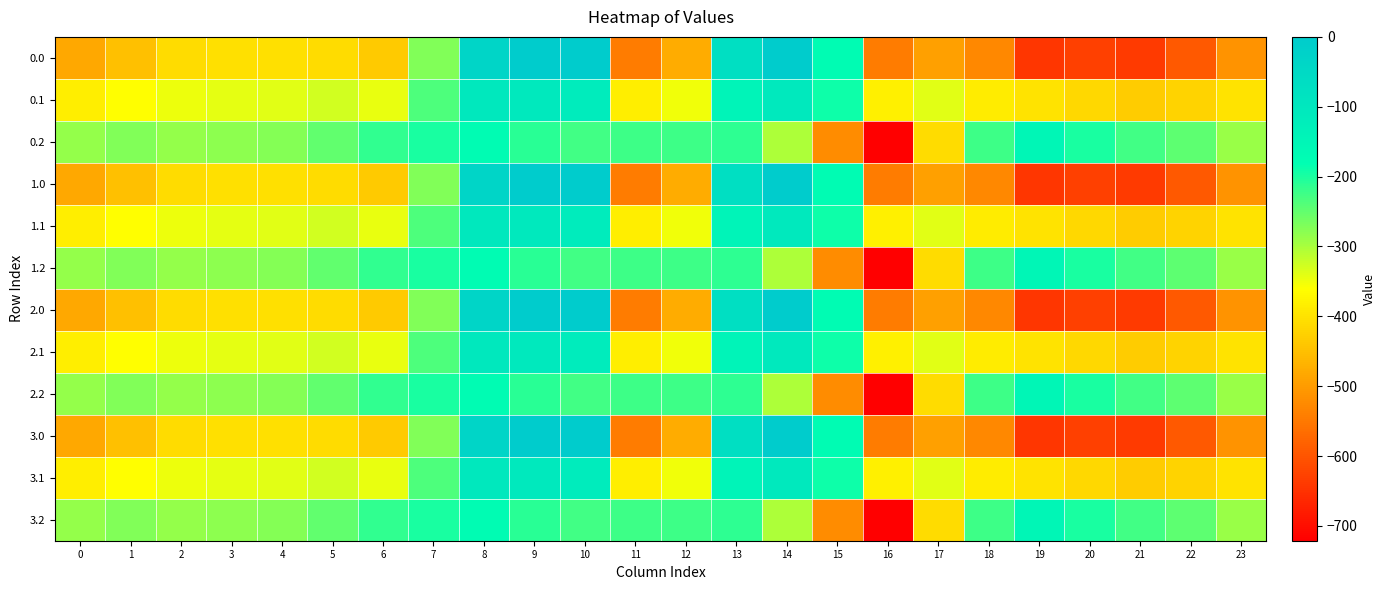

Reading left to right, extract all data points from this chart.

0.0: 0=-482.0	1=-449.5	2=-410.3	3=-404.4	4=-404.9	5=-410.8	6=-435.0	7=-270.7	8=-35.0	9=0.0	10=0.0	11=-544.3	12=-477.2	13=-70.2	14=-0.3	15=-172.8	16=-545.4	17=-493.8	18=-529.6	19=-644.5	20=-629.9	21=-638.4	22=-592.3	23=-511.3
0.1: 0=-384.6	1=-361.1	2=-347.9	3=-342.7	4=-339.6	5=-329.5	6=-345.2	7=-234.9	8=-102.3	9=-104.8	10=-114.0	11=-384.7	12=-350.8	13=-141.2	14=-105.5	15=-190.4	16=-380.5	17=-340.1	18=-388.5	19=-399.7	20=-414.5	21=-432.4	22=-419.9	23=-399.4
0.2: 0=-287.1	1=-272.7	2=-285.5	3=-281.0	4=-274.4	5=-248.1	6=-216.4	7=-199.0	8=-169.5	9=-209.6	10=-228.0	11=-225.2	12=-224.3	13=-212.2	14=-301.9	15=-522.2	16=-721.2	17=-409.5	18=-223.1	19=-151.1	20=-199.2	21=-226.4	22=-247.4	23=-287.5
1.0: 0=-482.0	1=-449.5	2=-410.3	3=-404.4	4=-404.9	5=-410.8	6=-435.0	7=-270.7	8=-35.0	9=0.0	10=0.0	11=-544.3	12=-477.2	13=-70.2	14=-0.3	15=-172.8	16=-545.4	17=-493.8	18=-529.6	19=-644.5	20=-629.9	21=-638.4	22=-592.3	23=-511.3
1.1: 0=-384.6	1=-361.1	2=-347.9	3=-342.7	4=-339.6	5=-329.5	6=-345.2	7=-234.9	8=-102.3	9=-104.8	10=-114.0	11=-384.7	12=-350.8	13=-141.2	14=-105.5	15=-190.4	16=-380.5	17=-340.1	18=-388.5	19=-399.7	20=-414.5	21=-432.4	22=-419.9	23=-399.4
1.2: 0=-287.1	1=-272.7	2=-285.5	3=-281.0	4=-274.4	5=-248.1	6=-216.4	7=-199.0	8=-169.5	9=-209.6	10=-228.0	11=-225.2	12=-224.3	13=-212.2	14=-301.9	15=-522.2	16=-721.2	17=-409.5	18=-223.1	19=-151.1	20=-199.2	21=-226.4	22=-247.4	23=-287.5
2.0: 0=-482.0	1=-449.5	2=-410.3	3=-404.4	4=-404.9	5=-410.8	6=-435.0	7=-270.7	8=-35.0	9=0.0	10=0.0	11=-544.3	12=-477.2	13=-70.2	14=-0.3	15=-172.8	16=-545.4	17=-493.8	18=-529.6	19=-644.5	20=-629.9	21=-638.4	22=-592.3	23=-511.3
2.1: 0=-384.6	1=-361.1	2=-347.9	3=-342.7	4=-339.6	5=-329.5	6=-345.2	7=-234.9	8=-102.3	9=-104.8	10=-114.0	11=-384.7	12=-350.8	13=-141.2	14=-105.5	15=-190.4	16=-380.5	17=-340.1	18=-388.5	19=-399.7	20=-414.5	21=-432.4	22=-419.9	23=-399.4
2.2: 0=-287.1	1=-272.7	2=-285.5	3=-281.0	4=-274.4	5=-248.1	6=-216.4	7=-199.0	8=-169.5	9=-209.6	10=-228.0	11=-225.2	12=-224.3	13=-212.2	14=-301.9	15=-522.2	16=-721.2	17=-409.5	18=-223.1	19=-151.1	20=-199.2	21=-226.4	22=-247.4	23=-287.5
3.0: 0=-482.0	1=-449.5	2=-410.3	3=-404.4	4=-404.9	5=-410.8	6=-435.0	7=-270.7	8=-35.0	9=0.0	10=0.0	11=-544.3	12=-477.2	13=-70.2	14=-0.3	15=-172.8	16=-545.4	17=-493.8	18=-529.6	19=-644.5	20=-629.9	21=-638.4	22=-592.3	23=-511.3
3.1: 0=-384.6	1=-361.1	2=-347.9	3=-342.7	4=-339.6	5=-329.5	6=-345.2	7=-234.9	8=-102.3	9=-104.8	10=-114.0	11=-384.7	12=-350.8	13=-141.2	14=-105.5	15=-190.4	16=-380.5	17=-340.1	18=-388.5	19=-399.7	20=-414.5	21=-432.4	22=-419.9	23=-399.4
3.2: 0=-287.1	1=-272.7	2=-285.5	3=-281.0	4=-274.4	5=-248.1	6=-216.4	7=-199.0	8=-169.5	9=-209.6	10=-228.0	11=-225.2	12=-224.3	13=-212.2	14=-301.9	15=-522.2	16=-721.2	17=-409.5	18=-223.1	19=-151.1	20=-199.2	21=-226.4	22=-247.4	23=-287.5